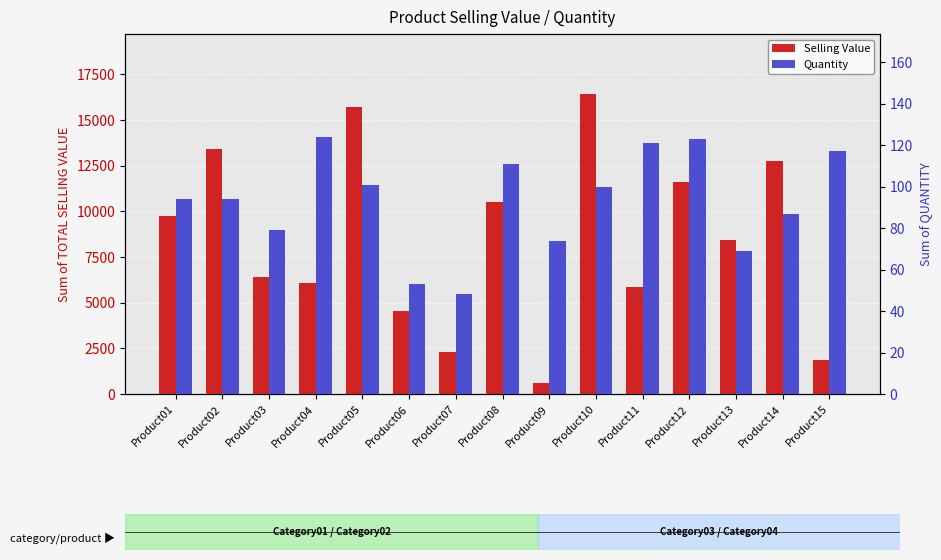

True or false: Quantity has a value of 29.1 at Product07.

False